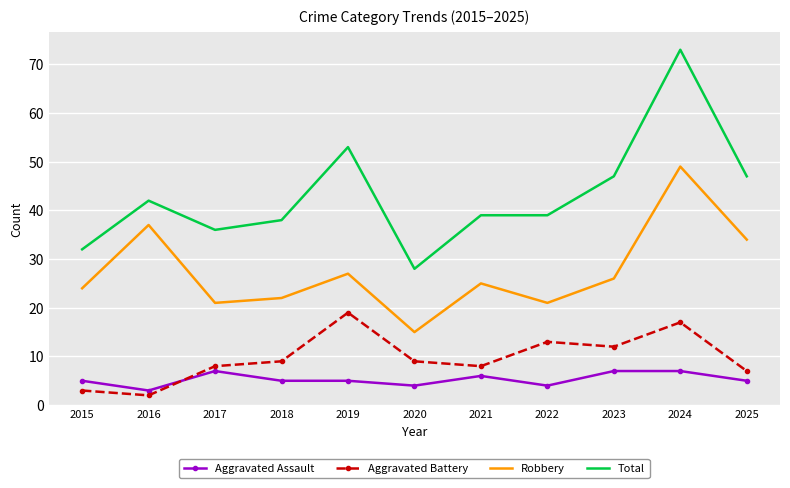

At which category is the sum across all series the highest?

2024